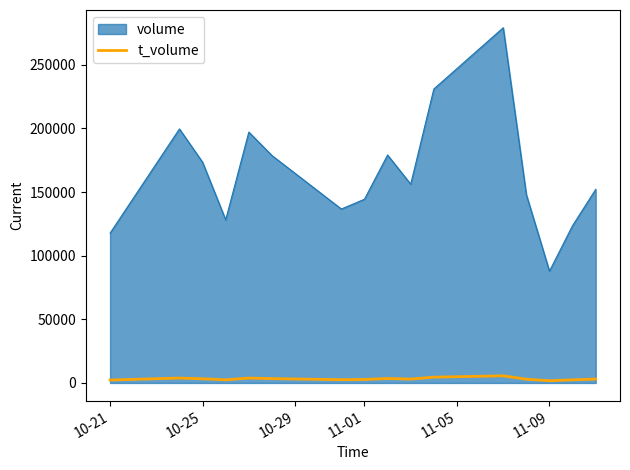

Does the chart have visible grid lines?

No